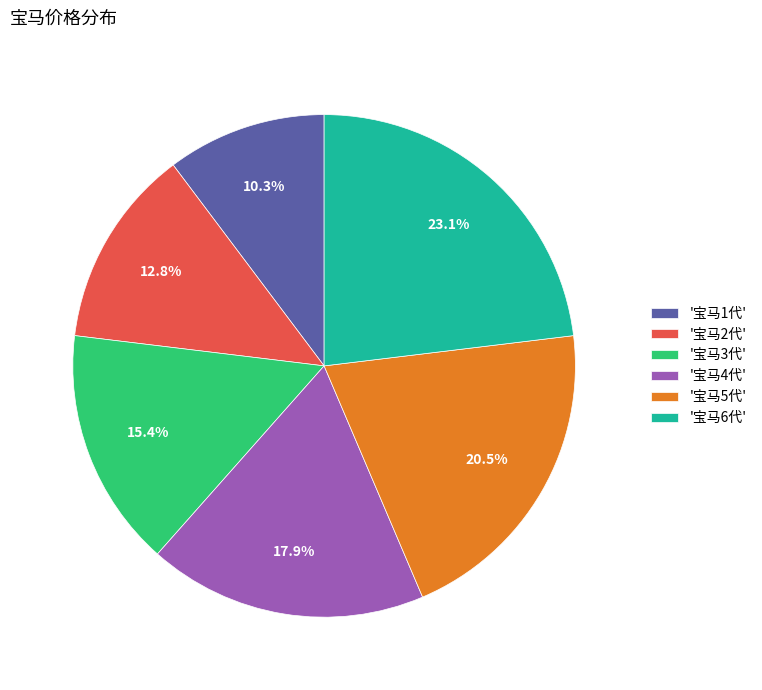

Approximately how many times larger is the value at '宝马3代' compared to '宝马1代'?

1.5